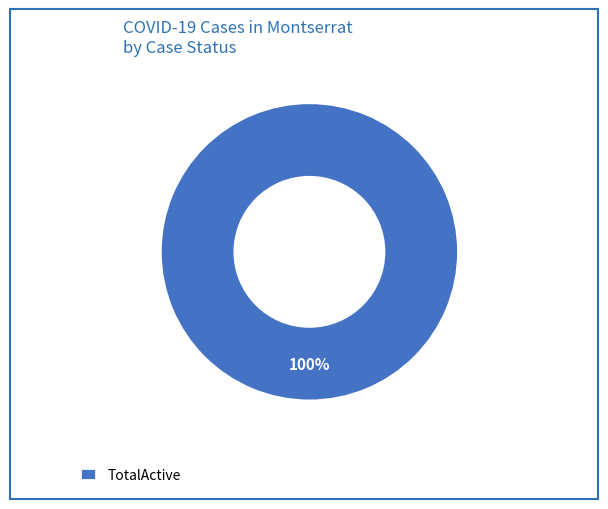

Rank the categories by value from highest to lowest.

TotalActive